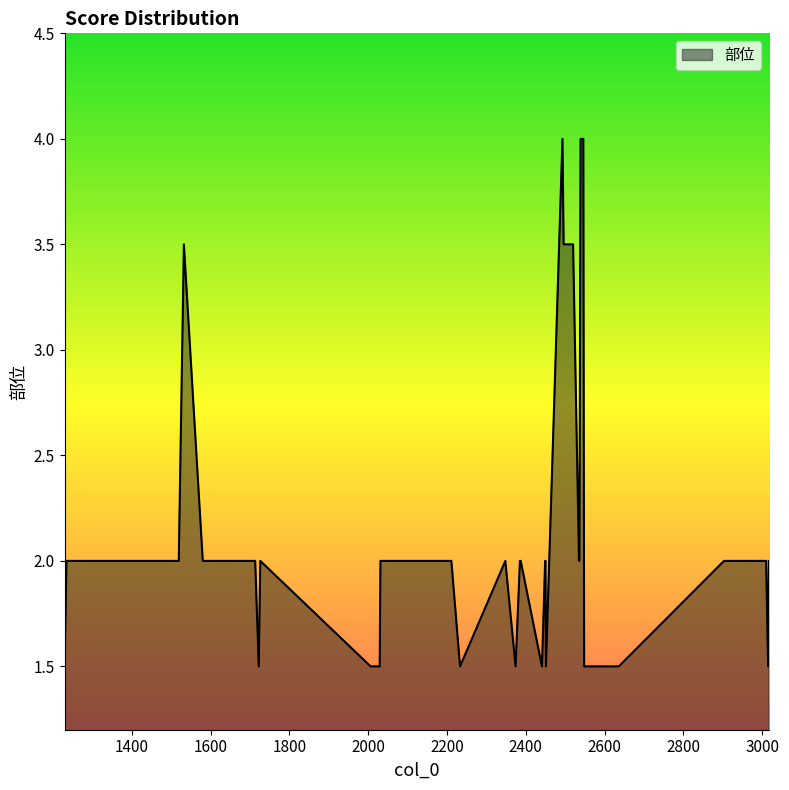

What is the minimum value shown in the chart?

1.5